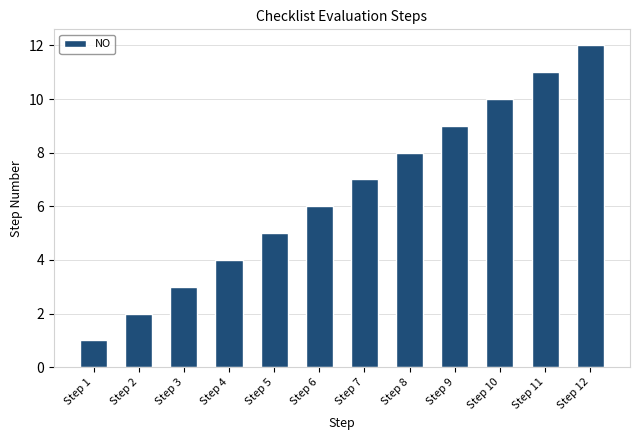

What is the difference between the maximum and minimum values?

11